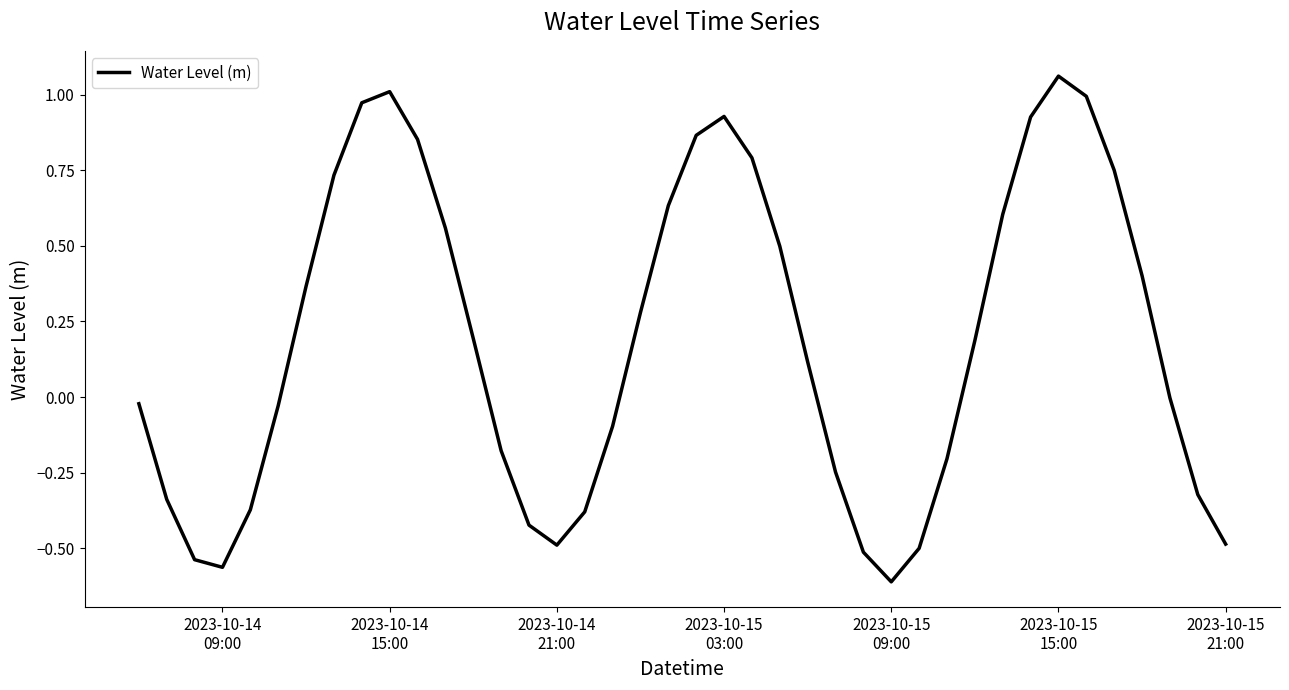

At which category does the chart reach its minimum across all series?

2023-10-15
09:00